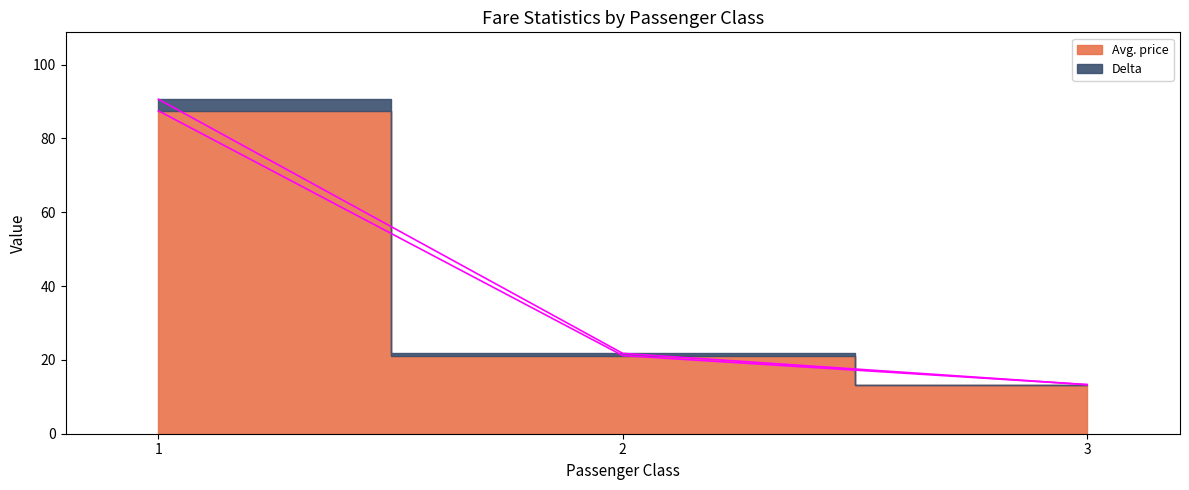

What is the average value of the Delta series?

41.9